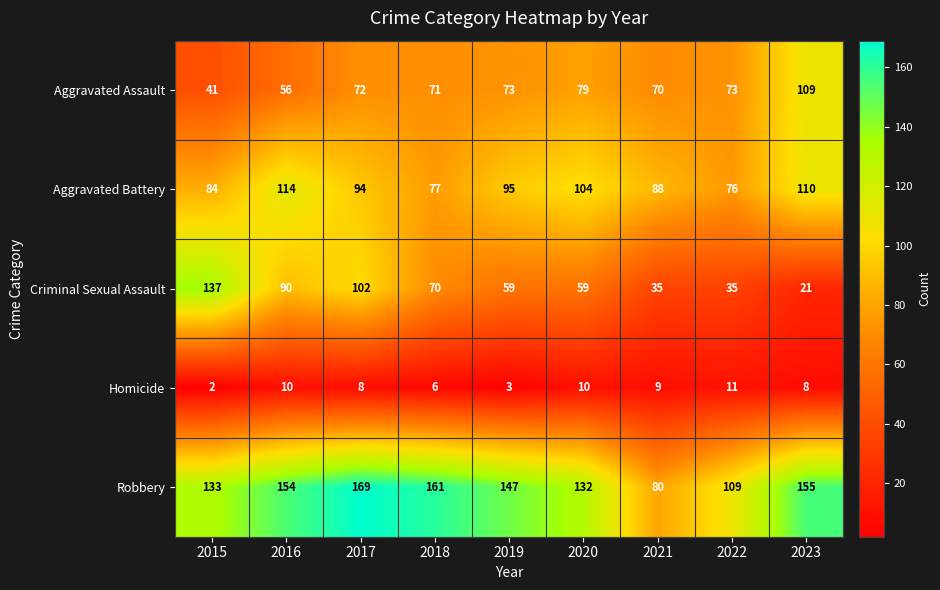

Which category has the highest value in the Homicide series?

2022